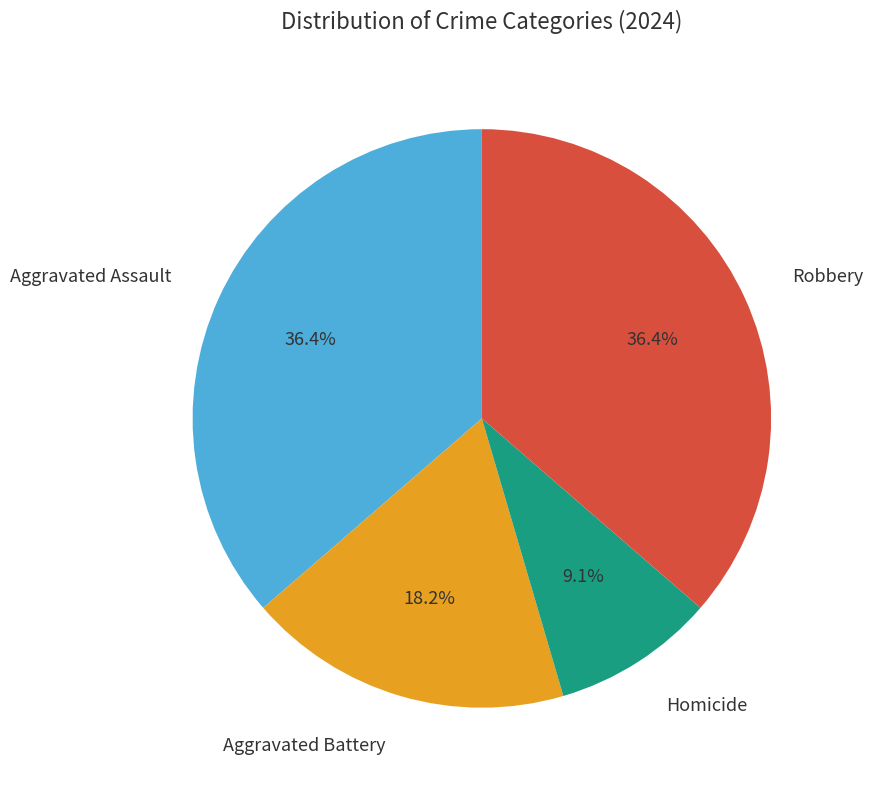

Count the number of slices in the pie.

4